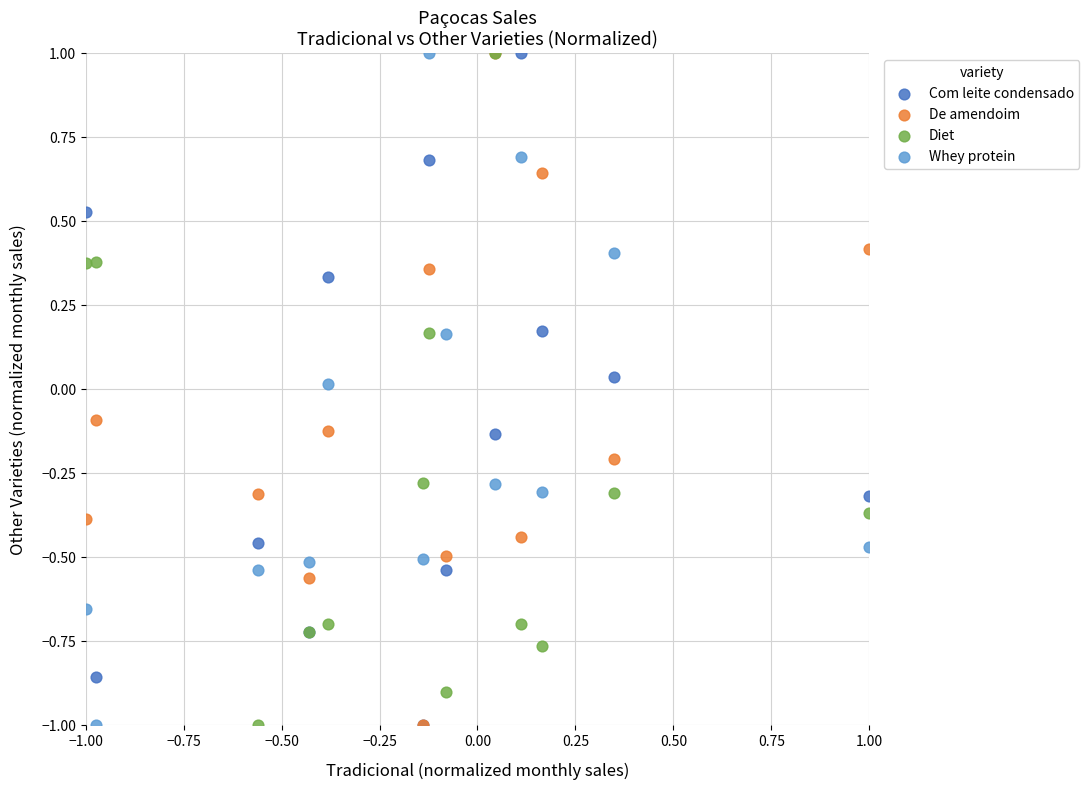

What are all the series names shown in the legend?

Com leite condensado, De amendoim, Diet, Whey protein